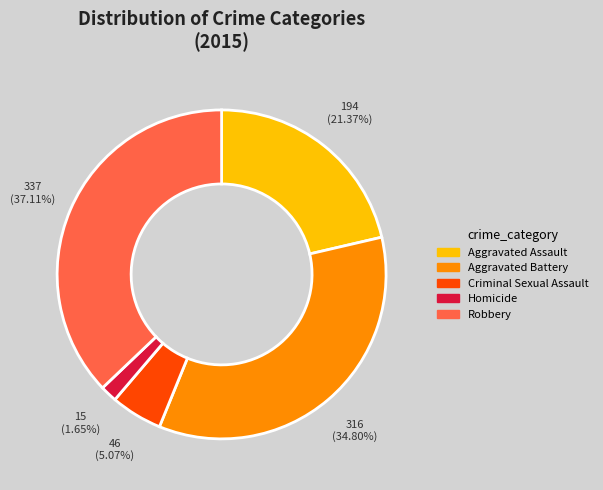

To the nearest percent, what is the average slice percentage?

20%